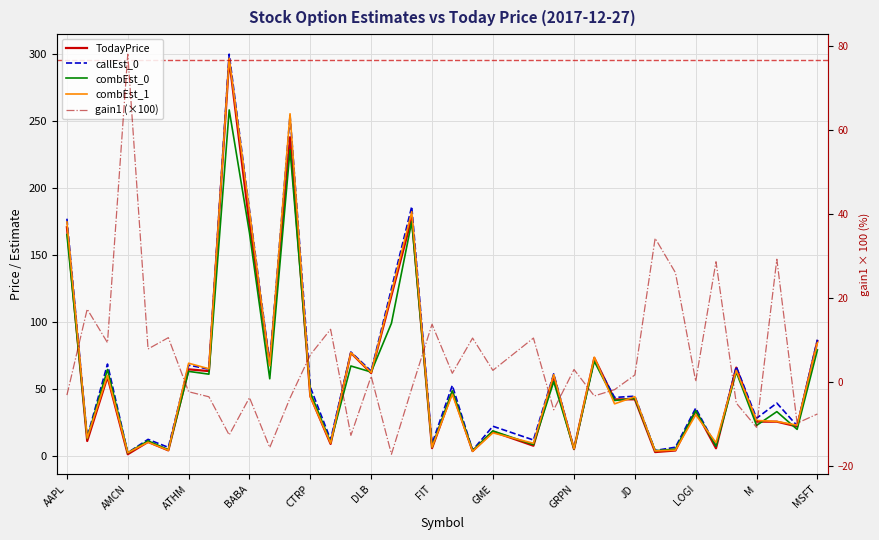

How many times do combEst_1 and callEst_0 cross each other?

10